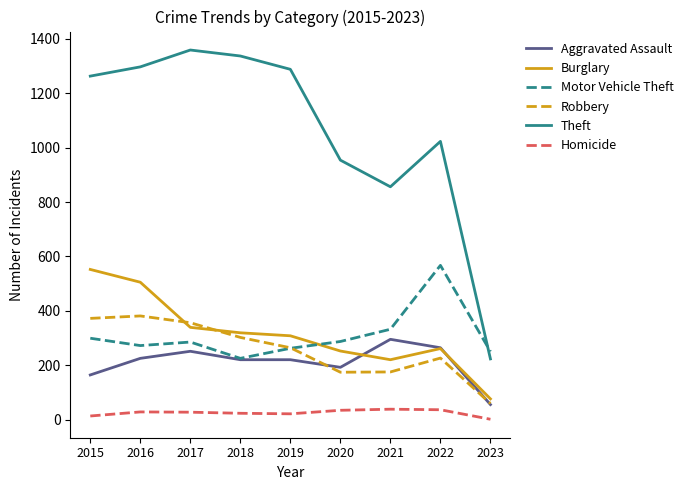

What is the highest value of the Burglary series?

552